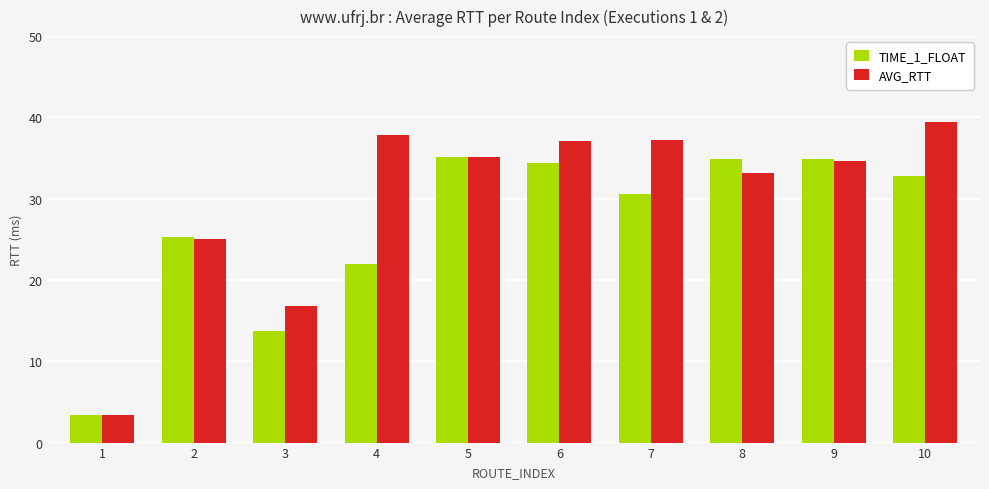

What is the total value across all series at 2?

50.4